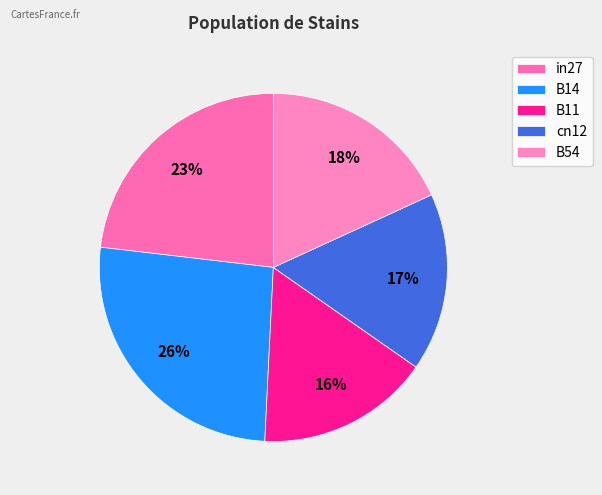

How many slices are in this pie chart?

5